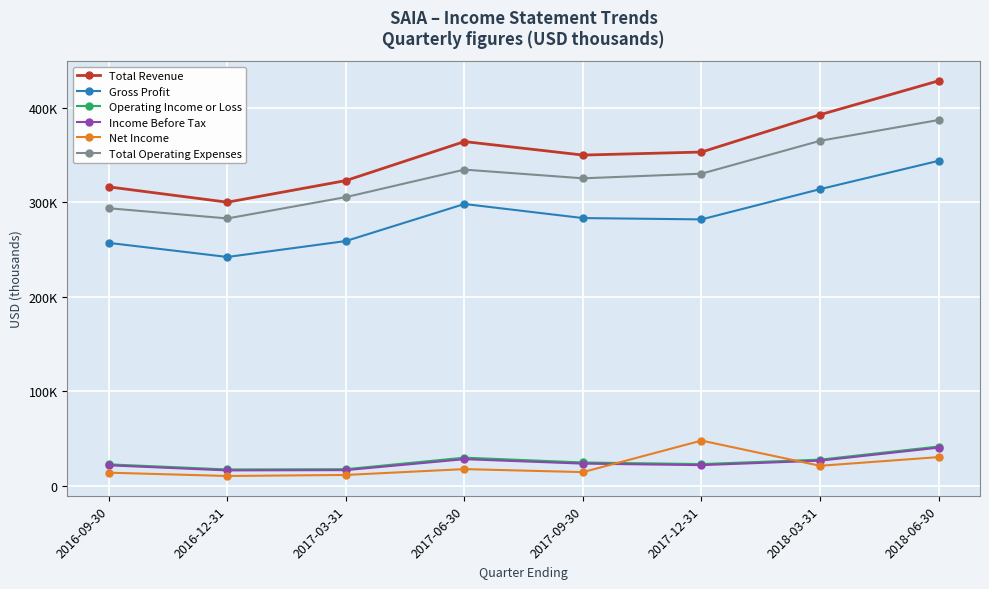

Where is the first local maximum for Total Revenue?

2017-06-30